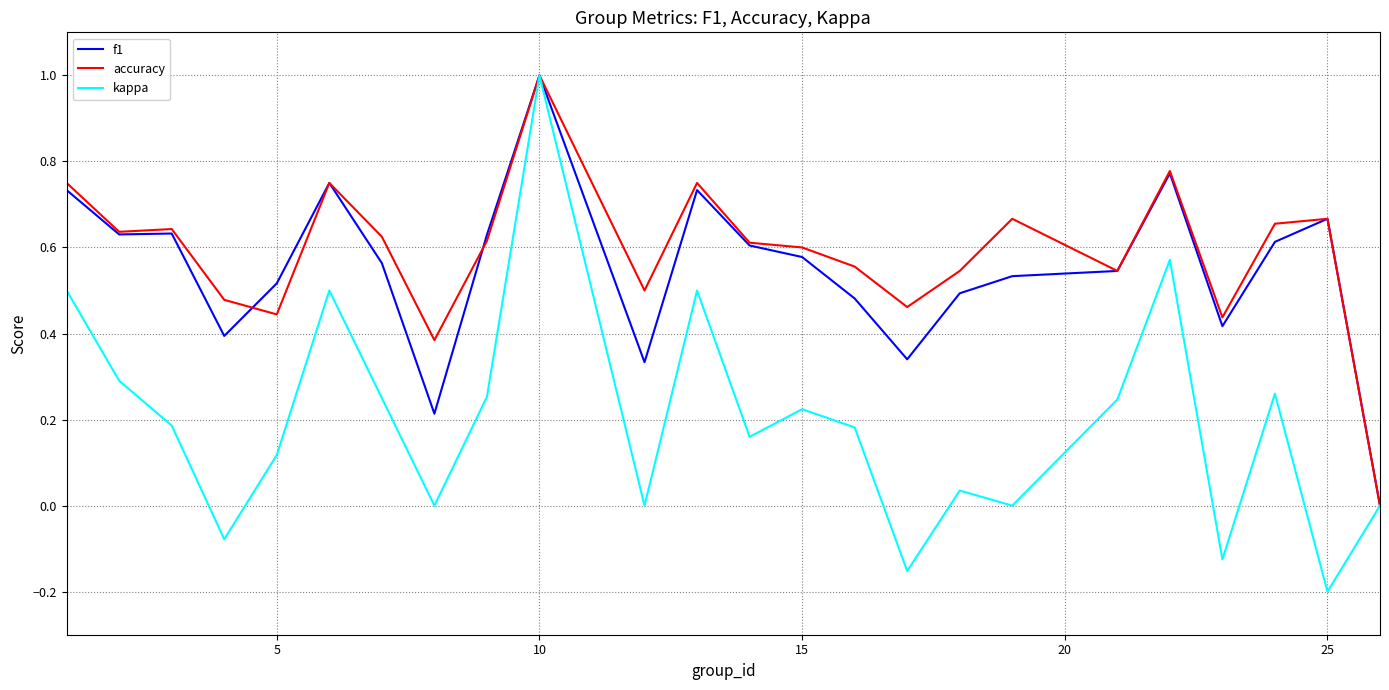

What are all the series names shown in the legend?

f1, accuracy, kappa